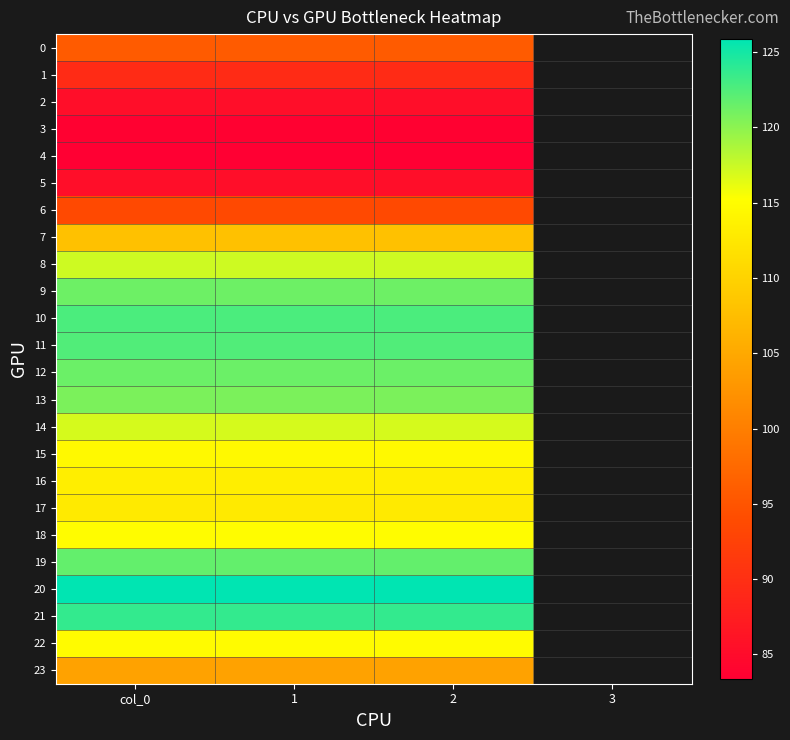

Reading right to left, extract all data points from this chart.

0: 2=95.8	1=95.8	col_0=95.8
1: 2=89.5	1=89.5	col_0=89.5
2: 2=85.4	1=85.4	col_0=85.4
3: 2=83.7	1=83.7	col_0=83.7
4: 2=83.4	1=83.4	col_0=83.4
5: 2=85.4	1=85.4	col_0=85.4
6: 2=93.7	1=93.7	col_0=93.7
7: 2=107.9	1=107.9	col_0=107.9
8: 2=117.3	1=117.3	col_0=117.3
9: 2=121.2	1=121.2	col_0=121.2
10: 2=122.7	1=122.7	col_0=122.7
11: 2=122.4	1=122.4	col_0=122.4
12: 2=121.4	1=121.4	col_0=121.4
13: 2=120.7	1=120.7	col_0=120.7
14: 2=117.0	1=117.0	col_0=117.0
15: 2=114.6	1=114.6	col_0=114.6
16: 2=113.3	1=113.3	col_0=113.3
17: 2=112.8	1=112.8	col_0=112.8
18: 2=114.9	1=114.9	col_0=114.9
19: 2=121.7	1=121.7	col_0=121.7
20: 2=125.9	1=125.9	col_0=125.9
21: 2=123.6	1=123.6	col_0=123.6
22: 2=114.8	1=114.8	col_0=114.8
23: 2=104.3	1=104.3	col_0=104.3